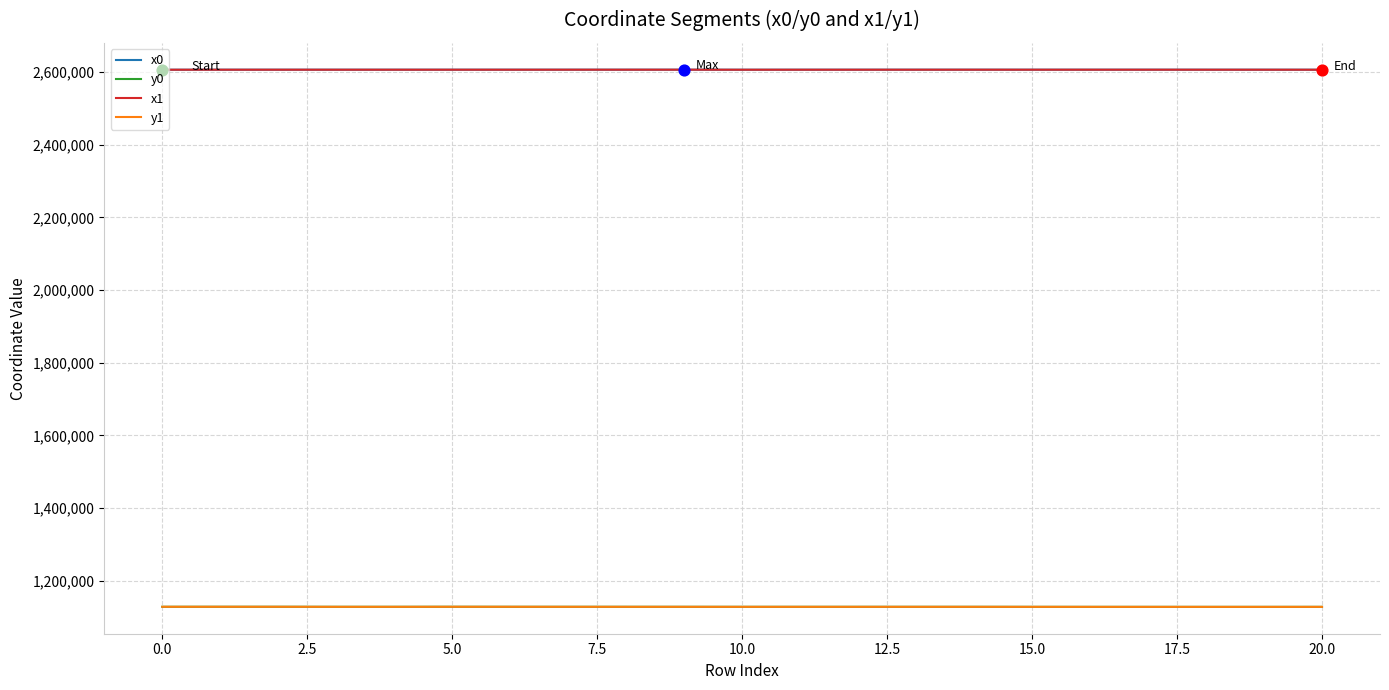

True or false: y1 and x0 cross at least once.

False